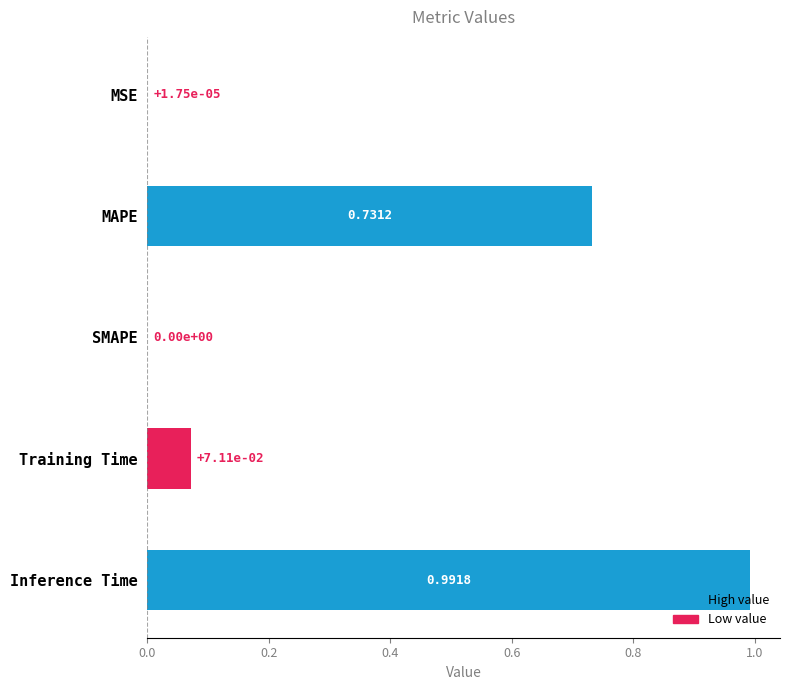

What is the change in value from SMAPE to Training Time?

+0.1